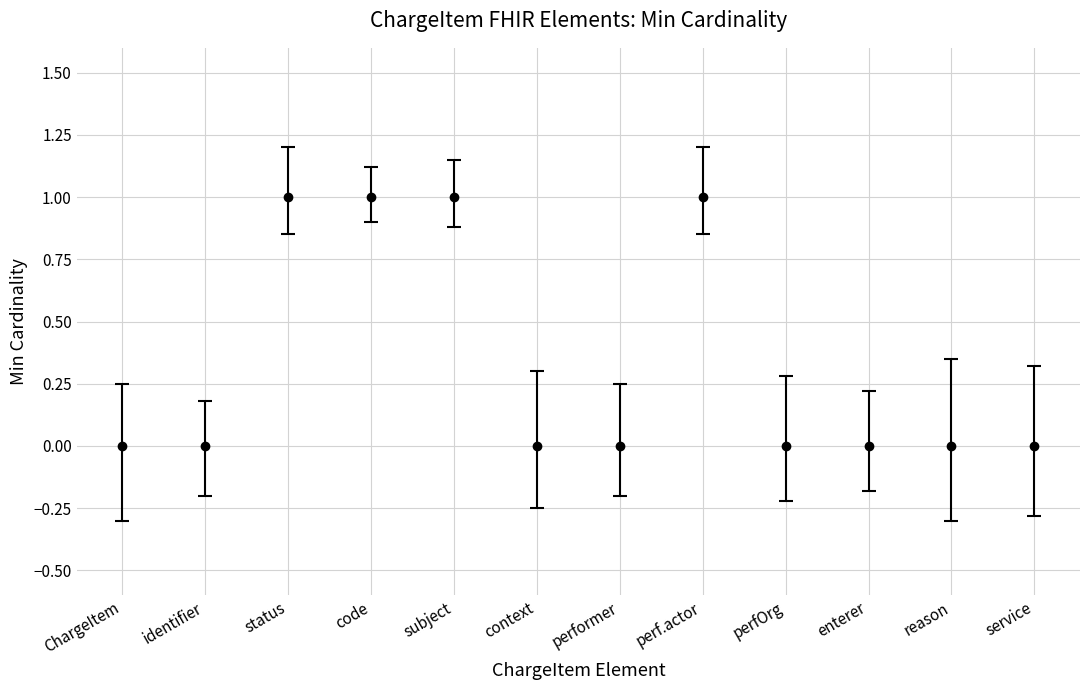

The Min series shows 1 at 4. True or false?

True